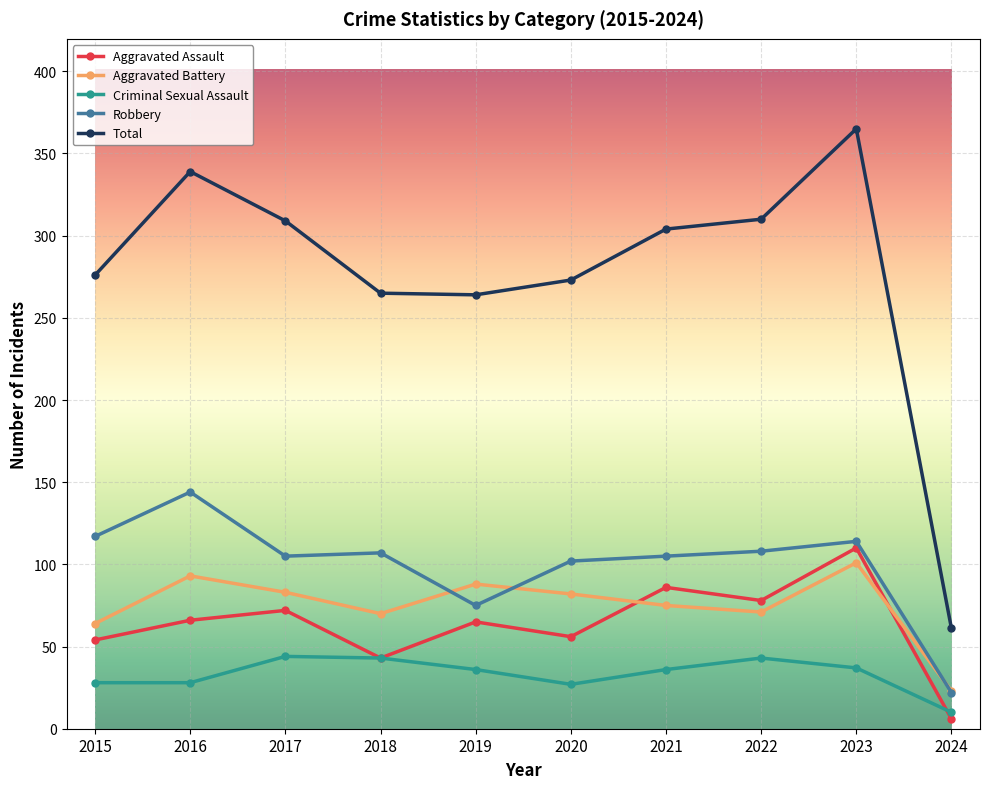

What value does the Aggravated Assault series have at 2015?

54